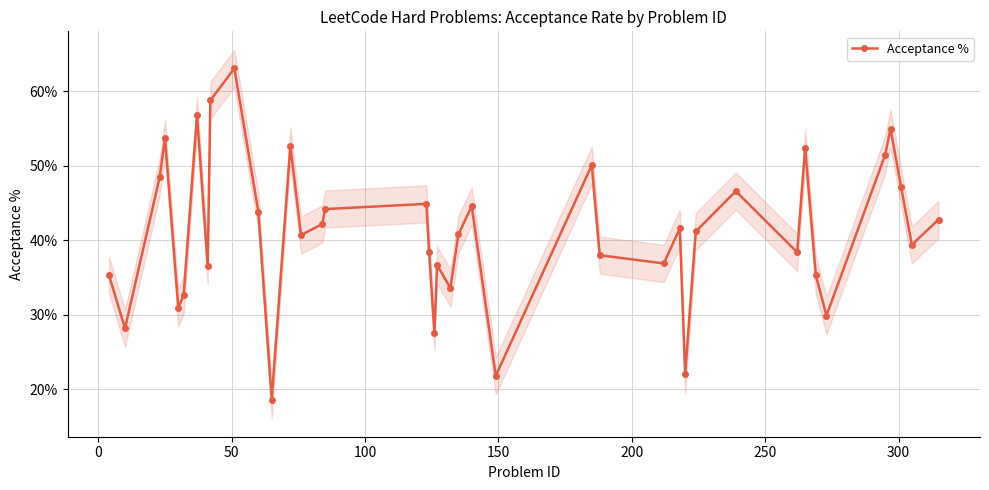

What is the maximum value shown in the chart?

0.6